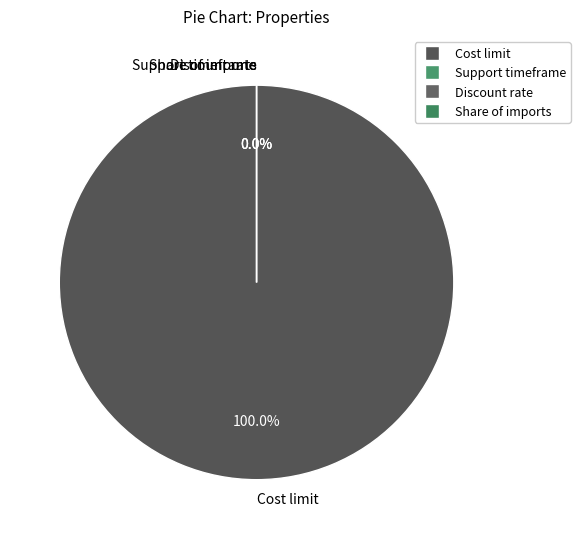

Count the number of slices in the pie.

4